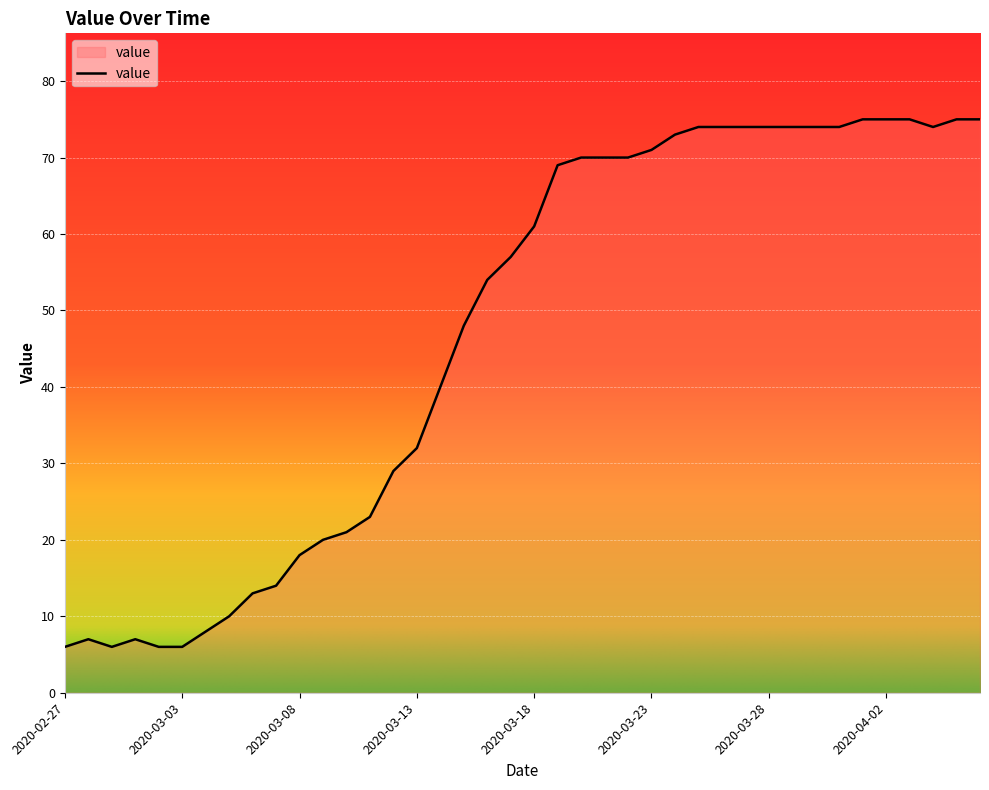

What is the difference between the maximum and minimum values?

69